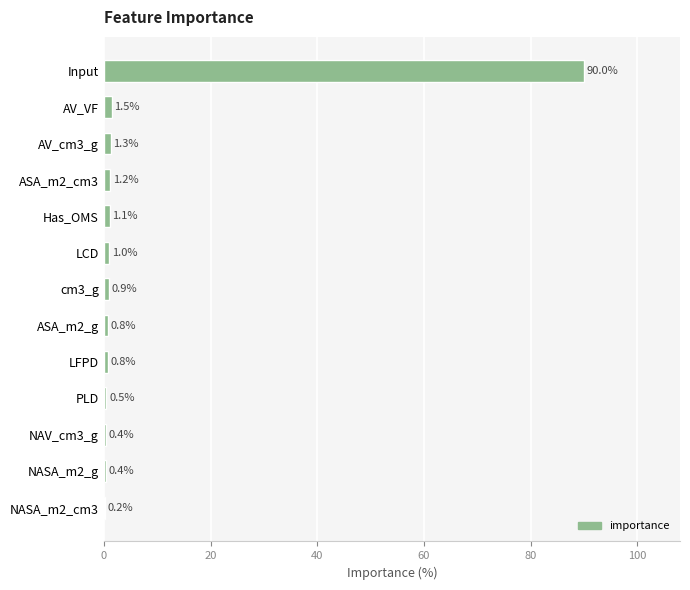

The value at PLD is 0.5. True or false?

True